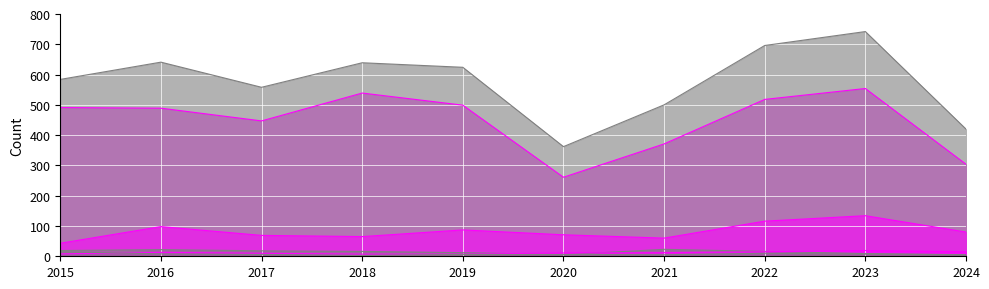

True or false: Total and Theft cross at least once.

False